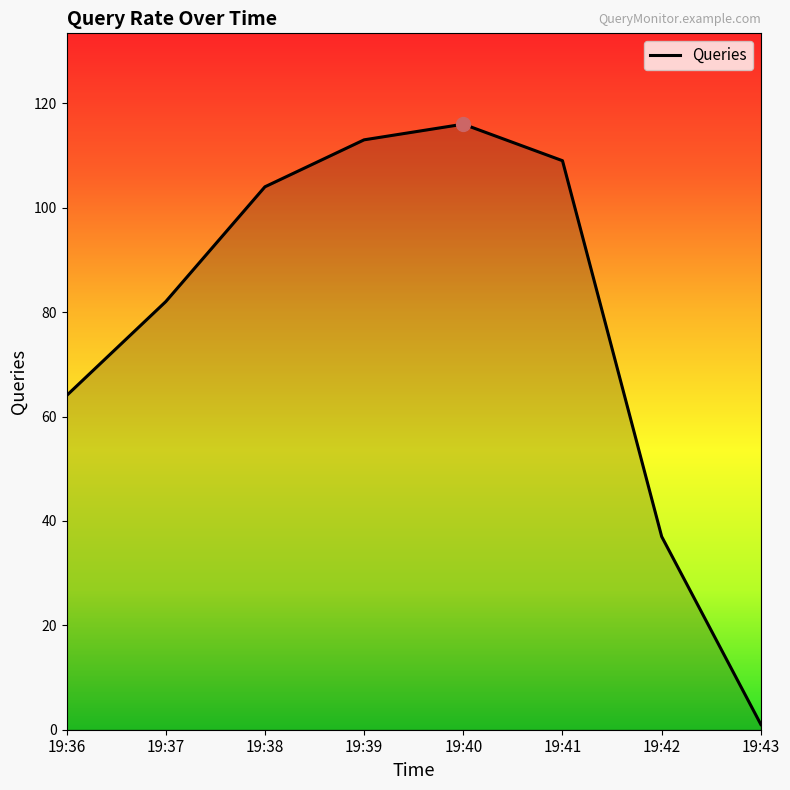

Is it true that the value at 19:39 is 113?

True